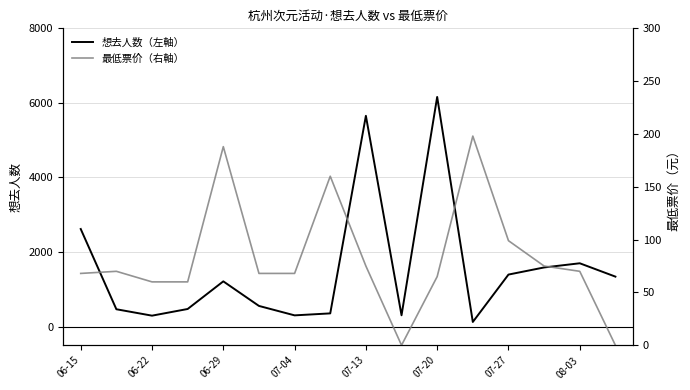

Where is 想去人数（左軸） nearest to the value 3142?

06-15